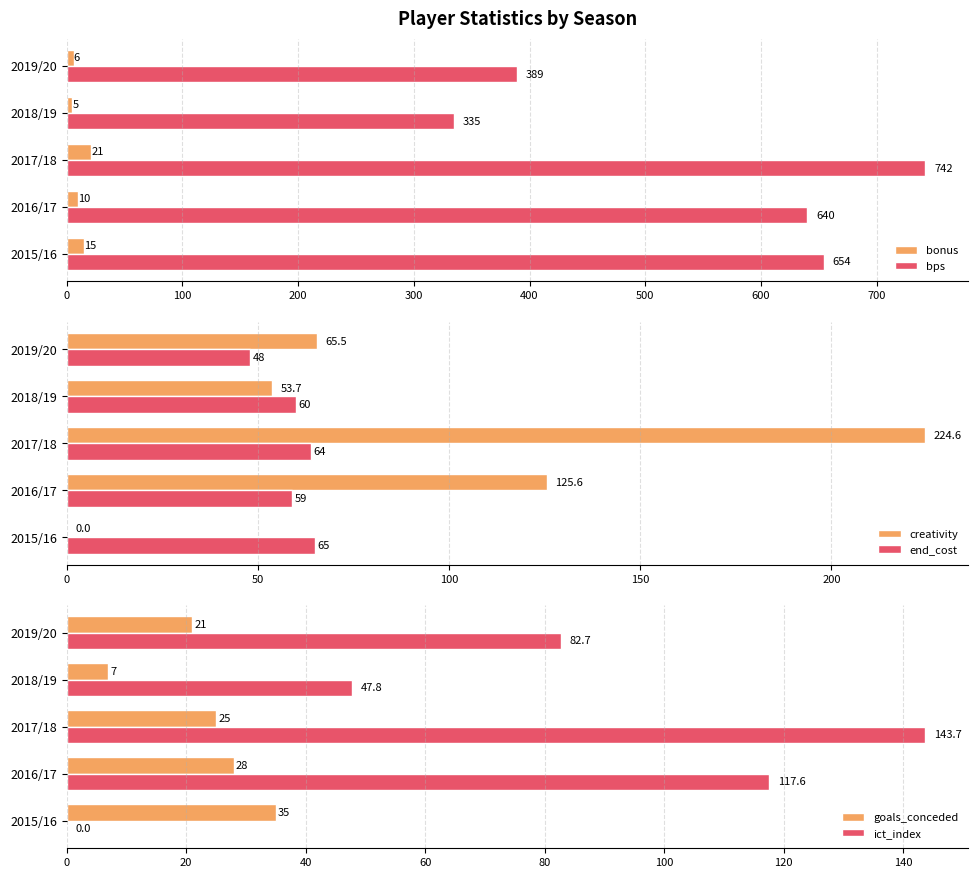

True or false: bps has a value of 1333 at 2017/18.

False